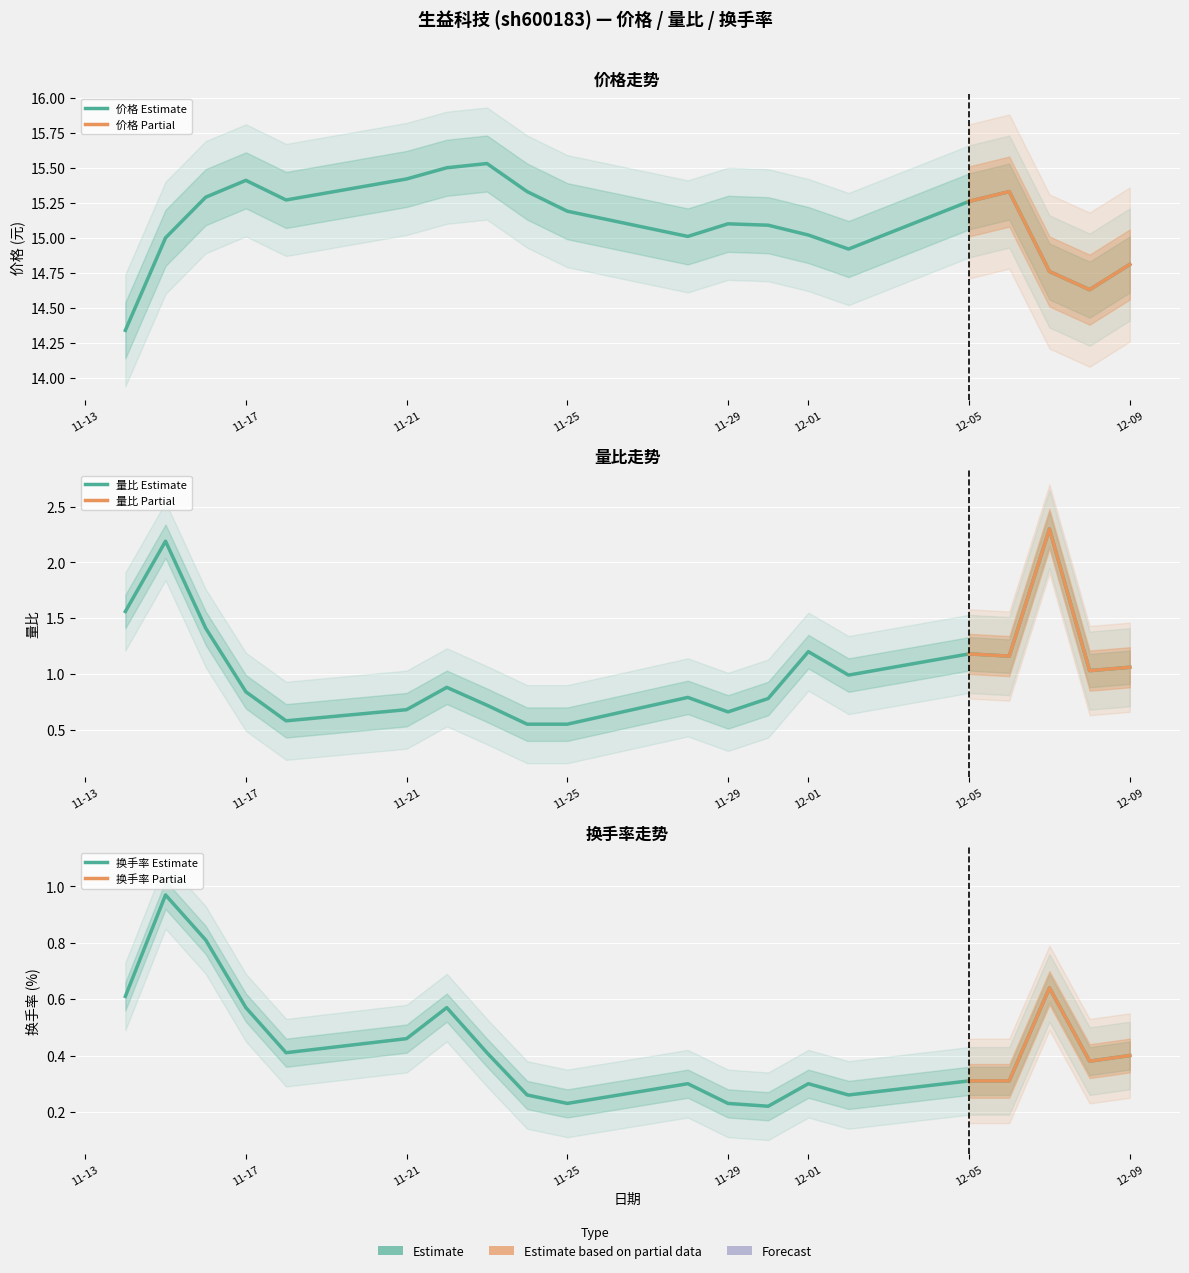

Which series changed the most between 2022-11-23 and 2022-12-06?

量比